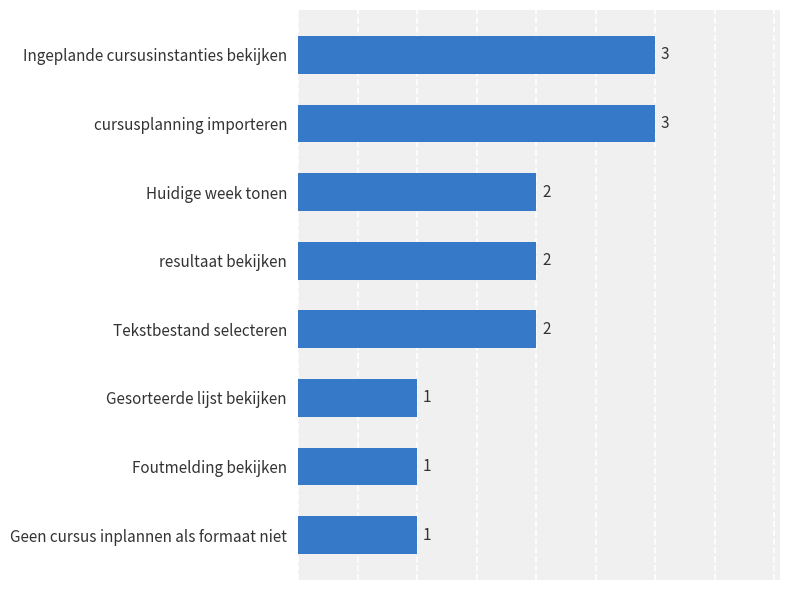

The value at Huidige week tonen is 2. True or false?

True